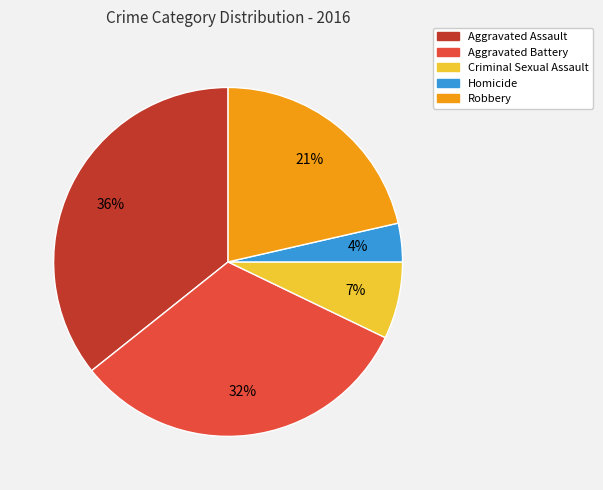

Combined, do Criminal Sexual Assault and Aggravated Assault account for over 50%?

No